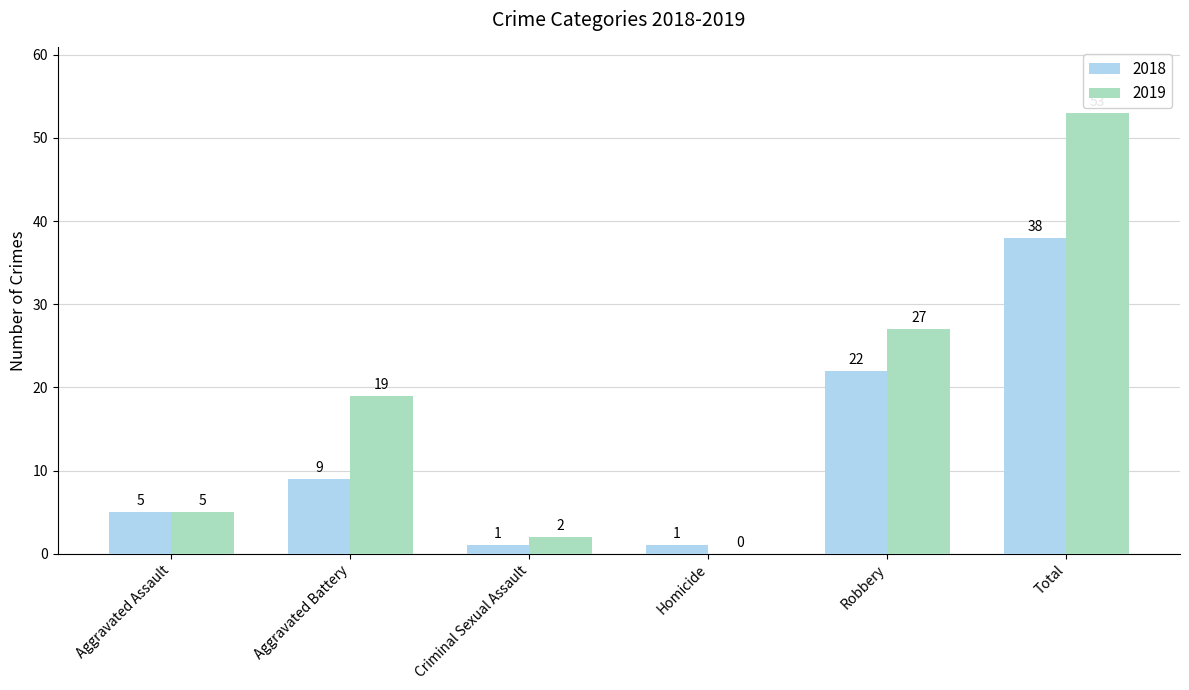

True or false: 2018 has a value of 22 at Robbery.

True